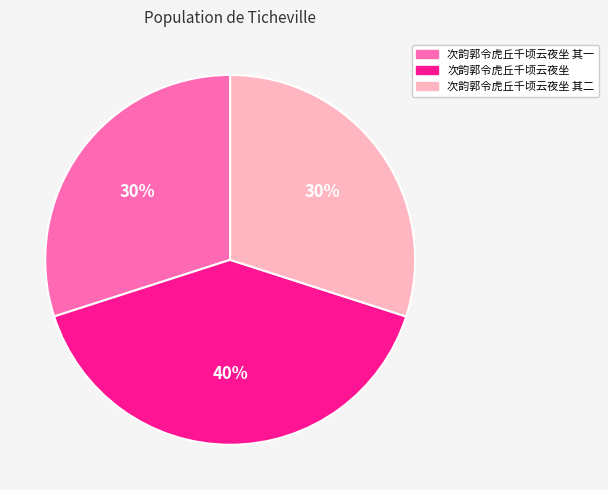

How many segments does this pie chart have?

3